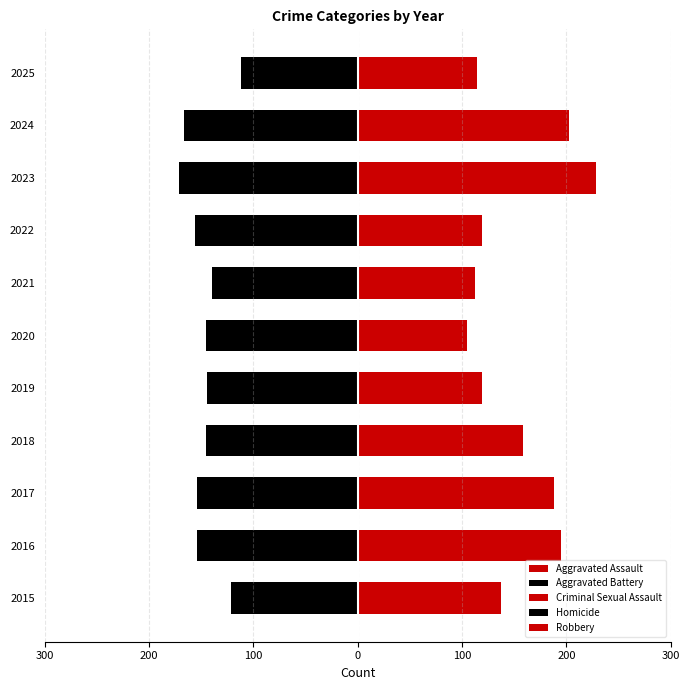

What is the difference between the second highest and second lowest values in the Criminal Sexual Assault series?

15